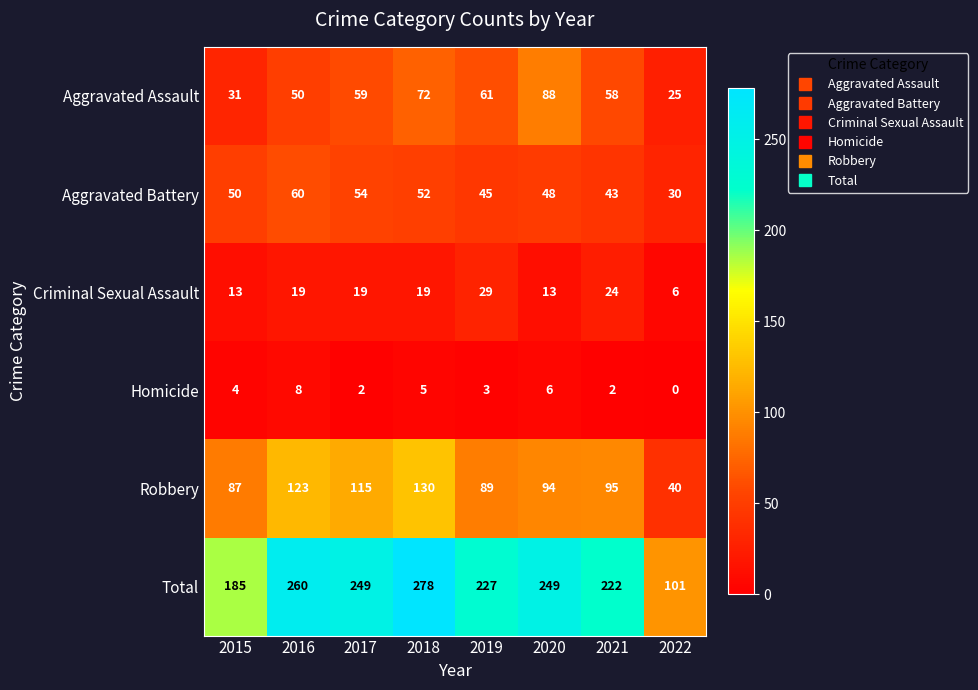

The value of Total at 2021 is 222. True or false?

True